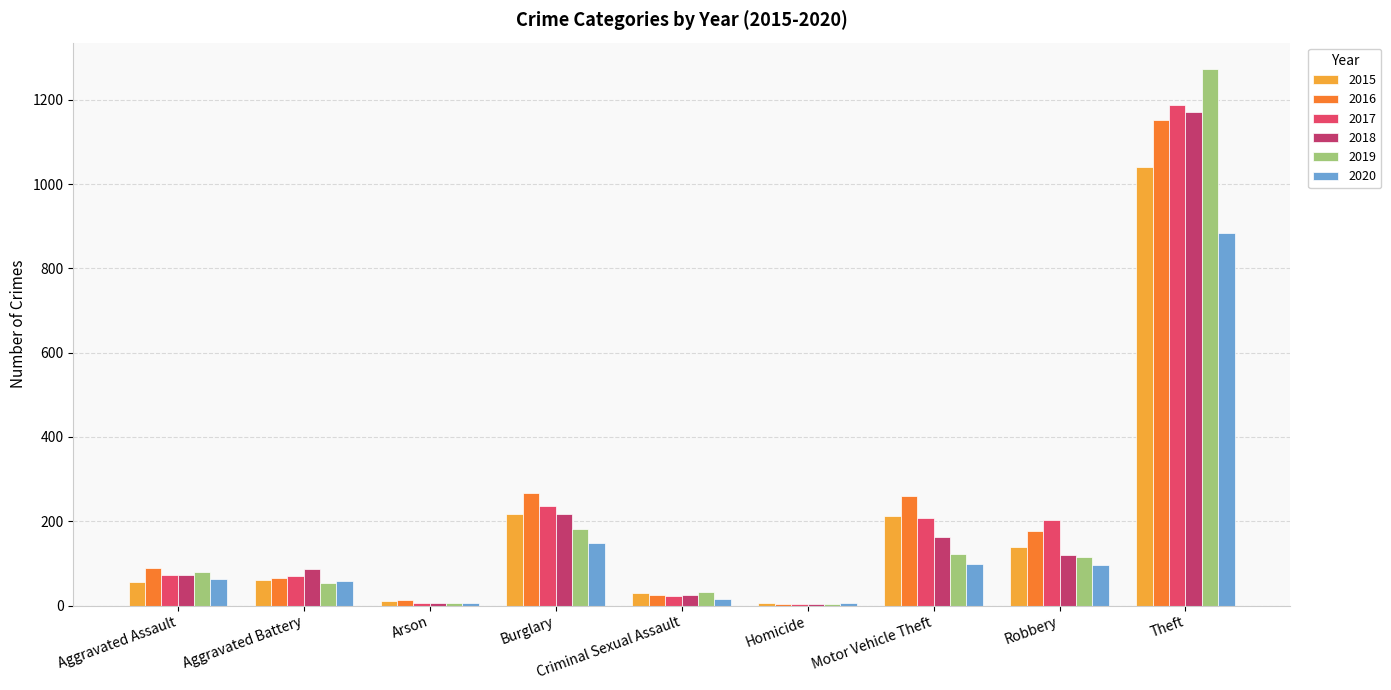

At which category does the chart reach its peak across all series?

Theft